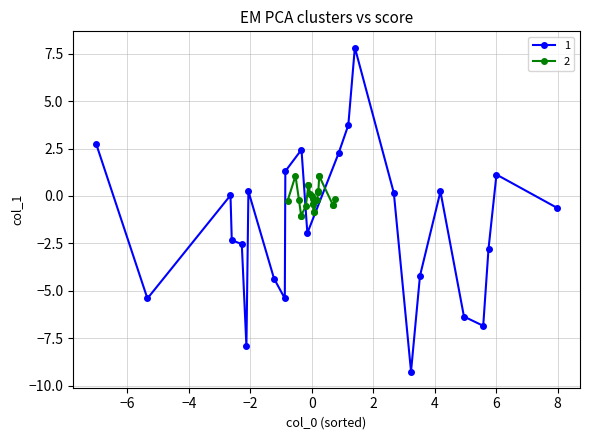

How many times do 2 and 1 cross each other?

19